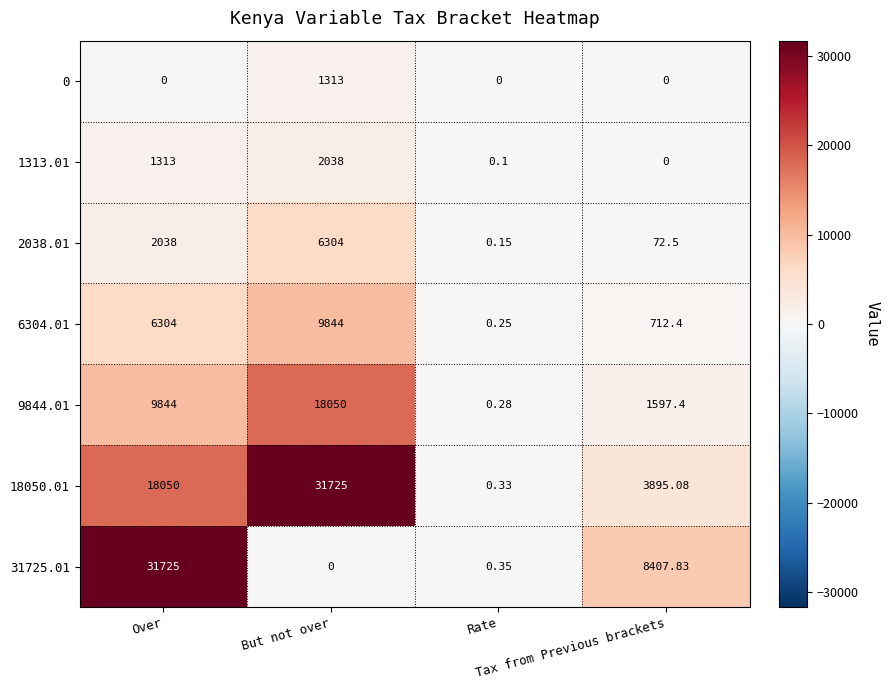

List the series in order of their peak value, lowest first.

0, 1313.01, 2038.01, 6304.01, 9844.01, 18050.01, 31725.01